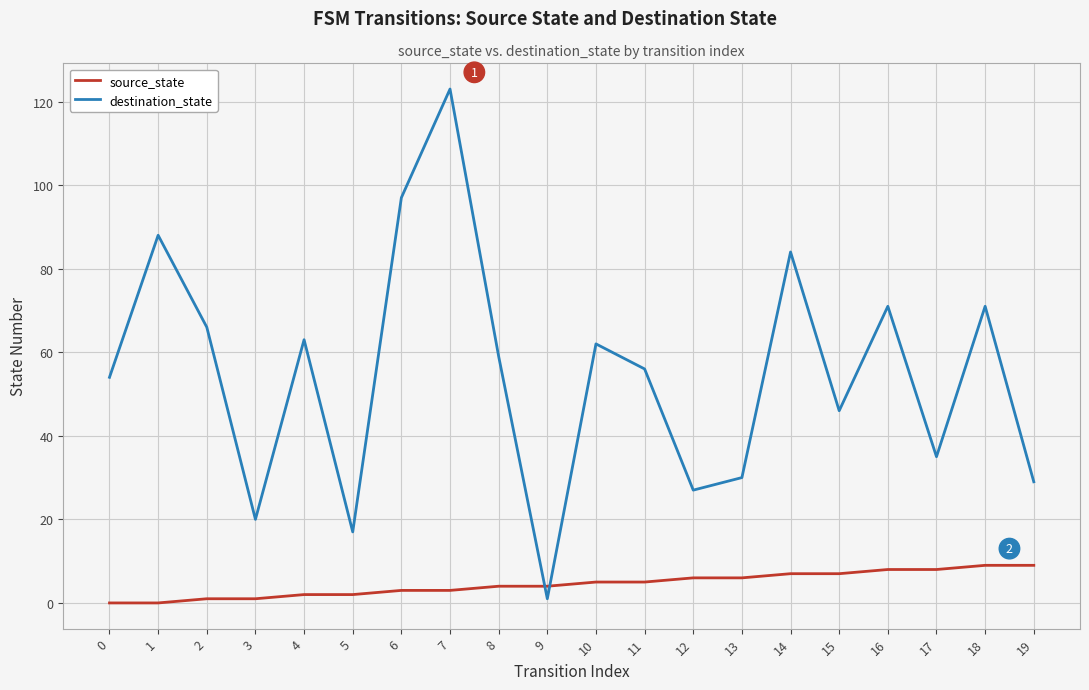

What are all the series names shown in the legend?

source_state, destination_state